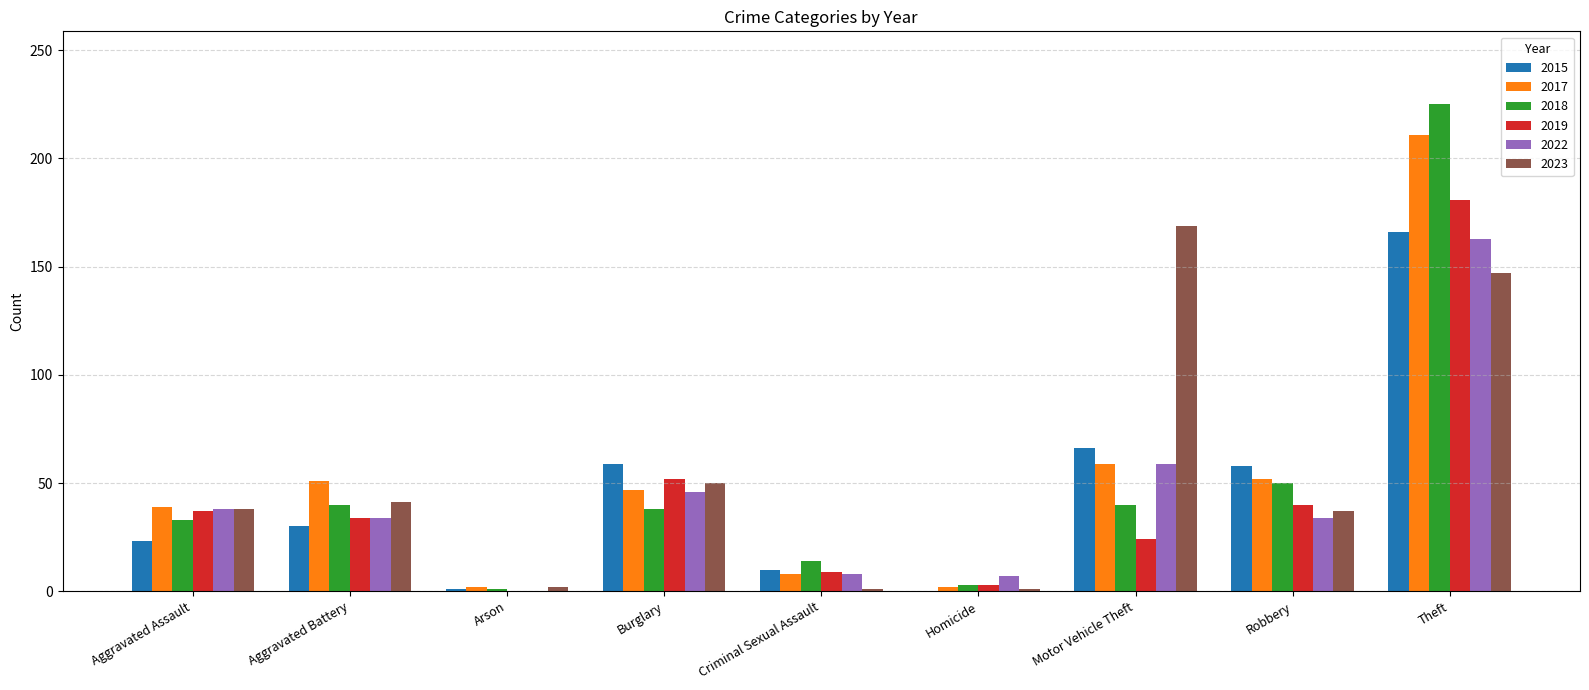

How many data points does each series have?

9